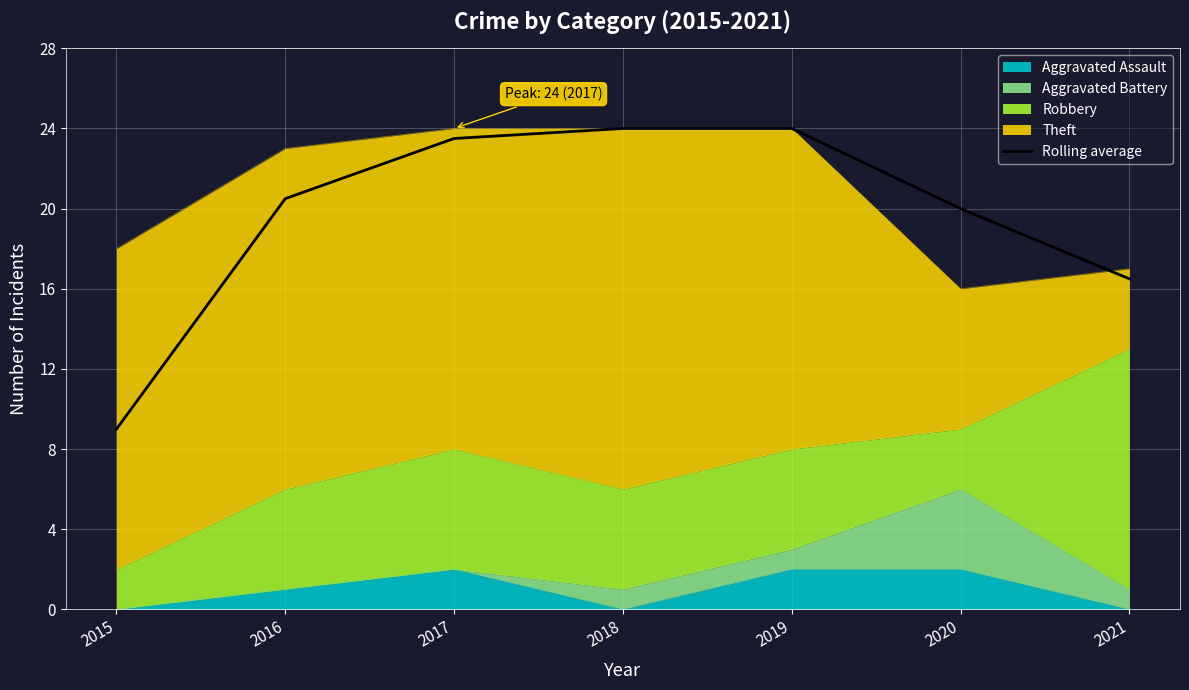

Between 2021 and 2017, which is larger?

2017